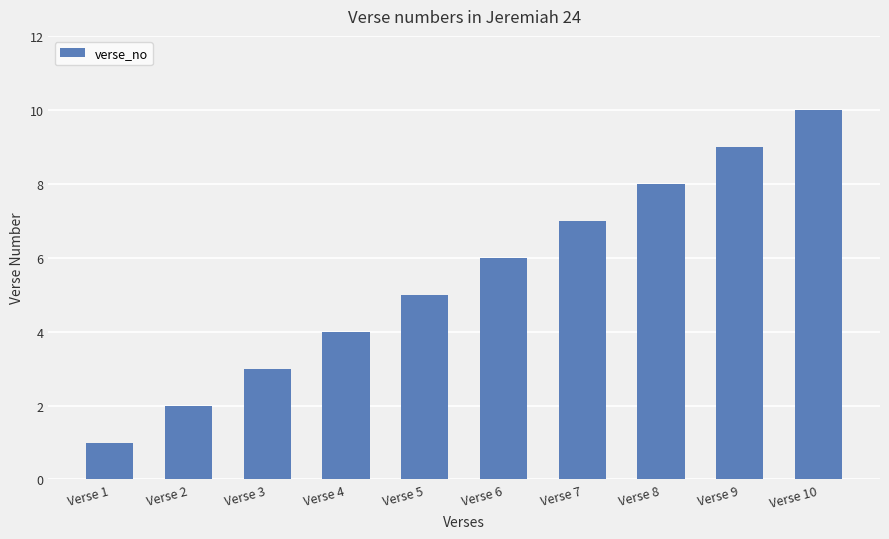

Where is the data nearest to the value 5?

Verse 5